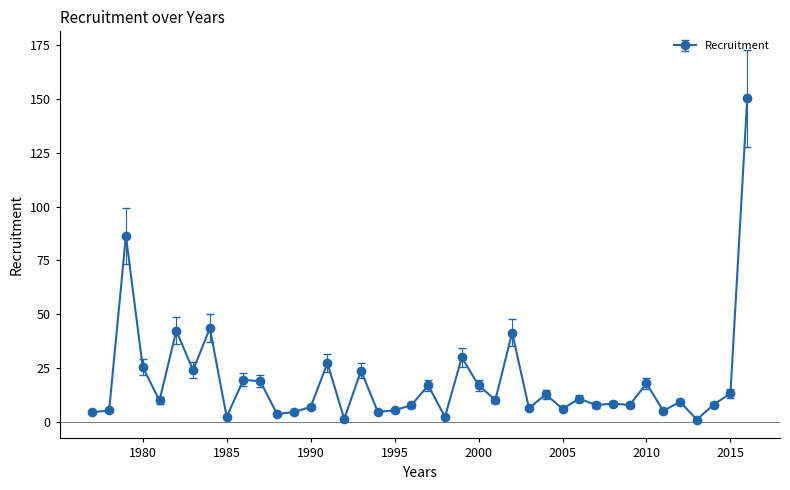

What is the maximum value shown in the chart?

150.3